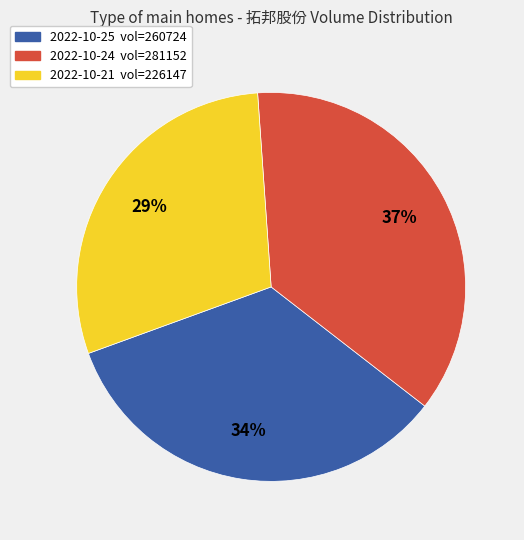

How many slices are in this pie chart?

3